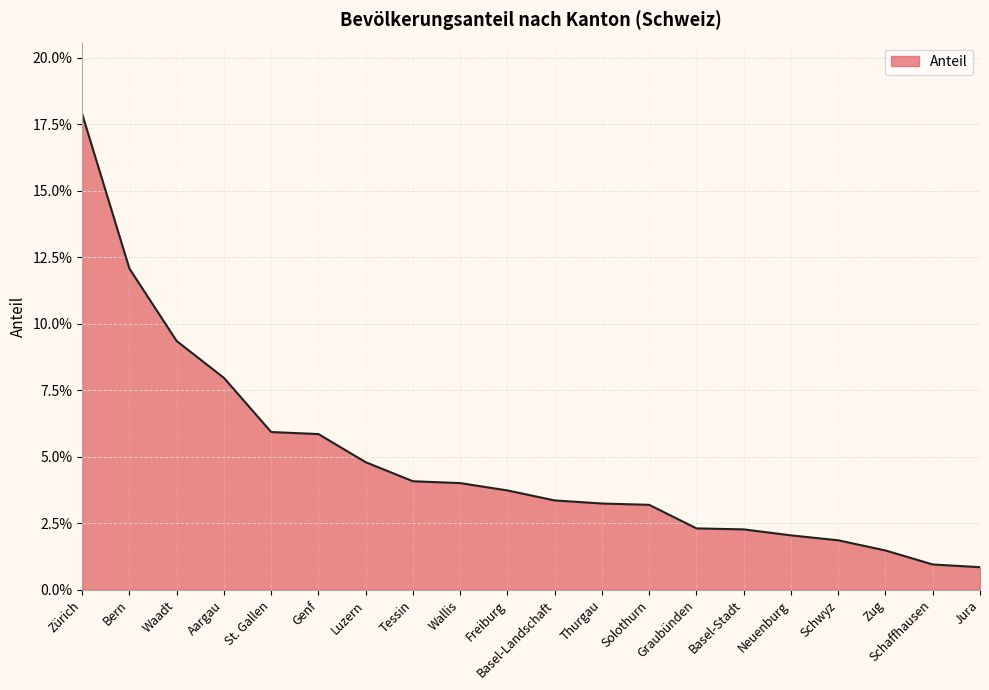

Rank the categories by value from highest to lowest.

Zürich, Bern, Waadt, Aargau, St. Gallen, Genf, Luzern, Tessin, Wallis, Freiburg, Basel-Landschaft, Thurgau, Solothurn, Graubünden, Basel-Stadt, Neuenburg, Schwyz, Zug, Schaffhausen, Jura